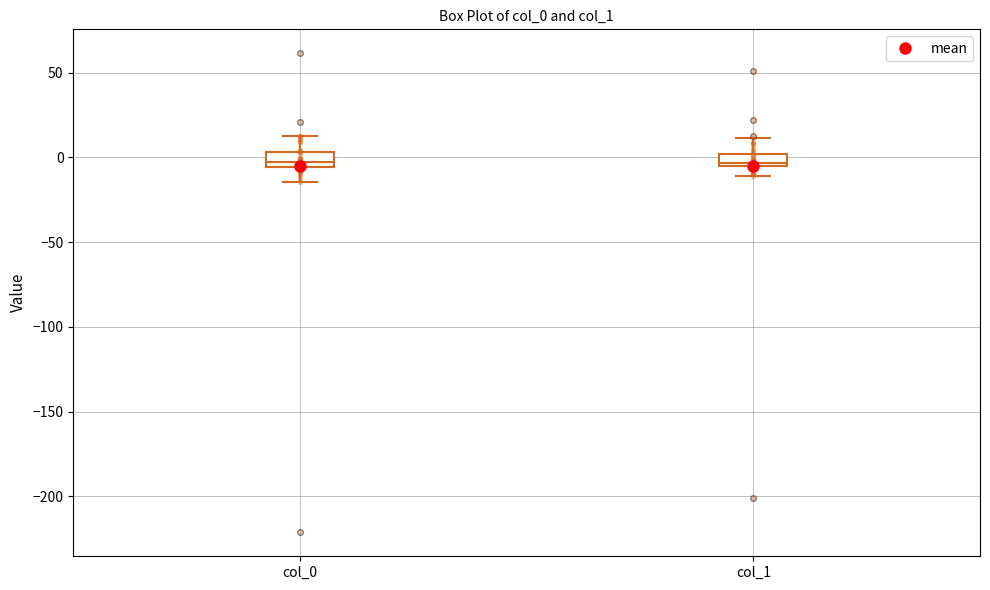

Where is the lower edge of the box for col_0 on the y-axis? The values are not printed on the chart, so give them approximately, as read against the axis.

-5